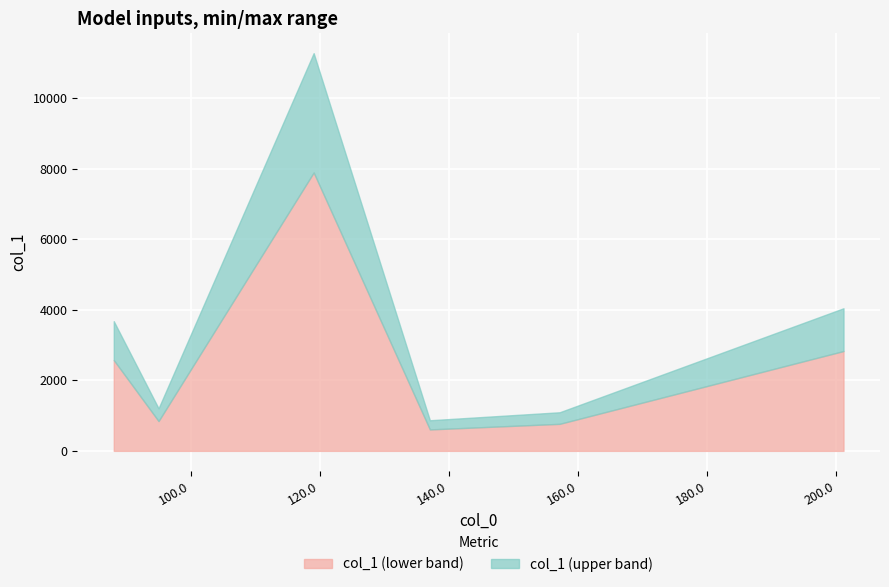

What is the difference between the second highest and second lowest values in the col_1 (lower band) series?

2065.0